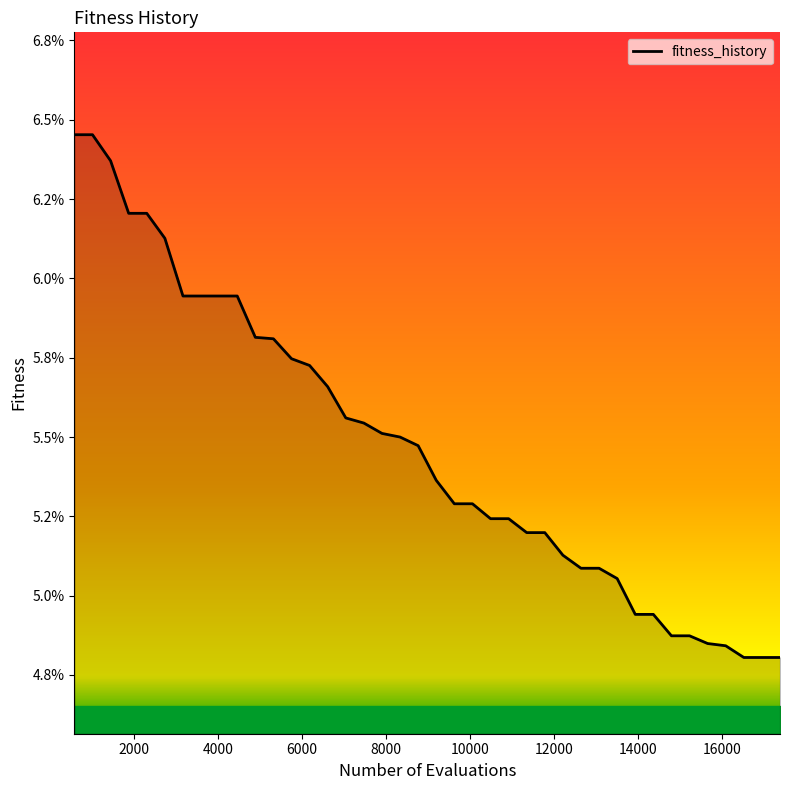

Does the chart display data point markers on the line(s)?

No